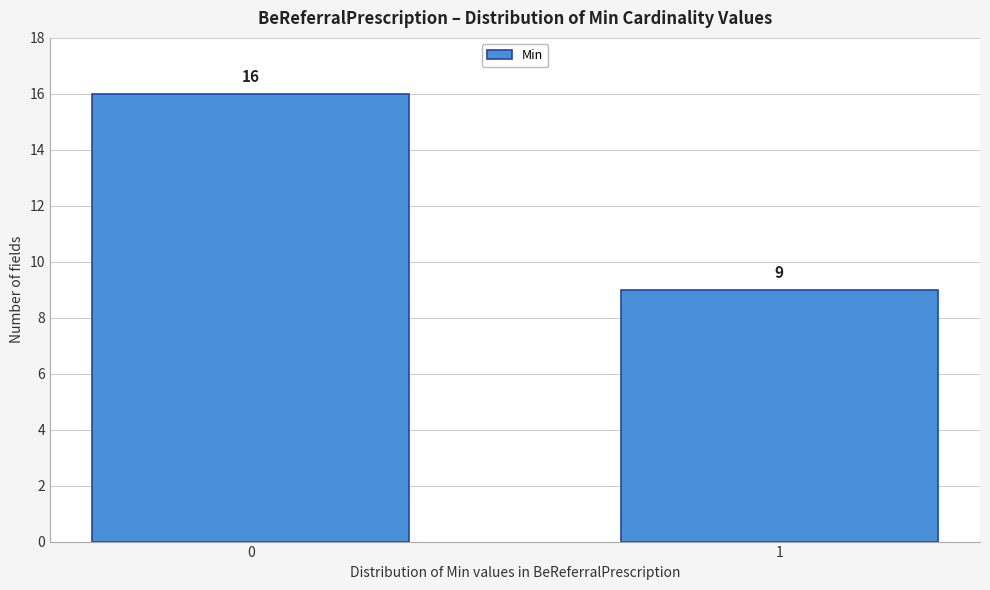

Reading right to left, what are all the values shown in this chart?

9	16